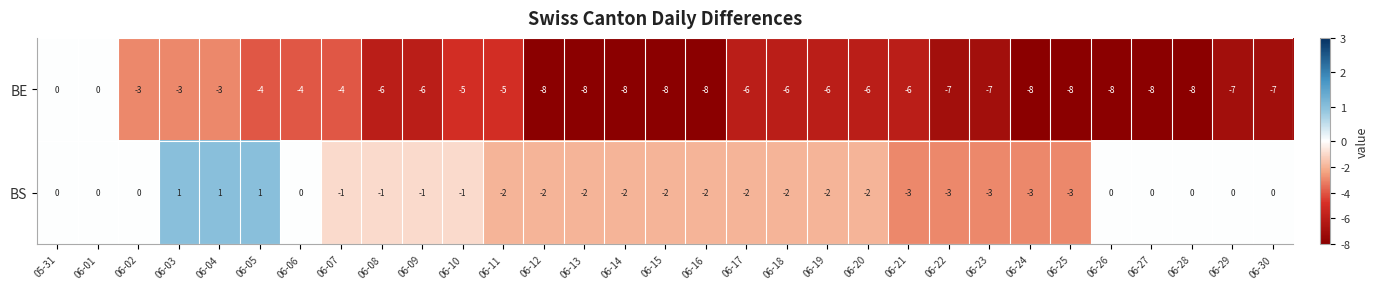

Rank the series by their maximum value, from lowest to highest.

BE, BS